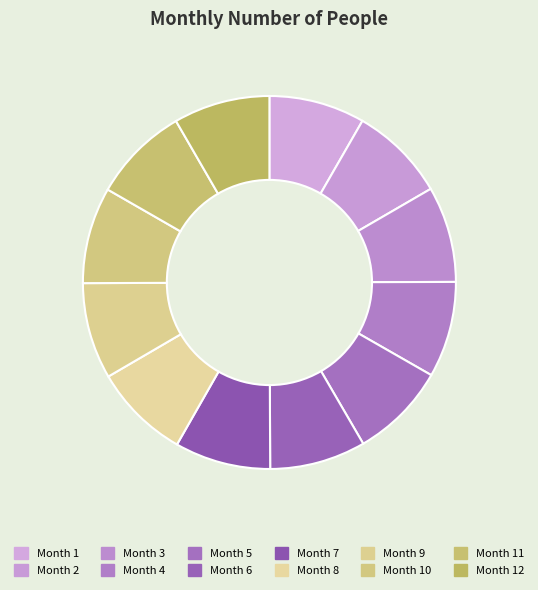

What is the smallest slice in the pie chart?

1